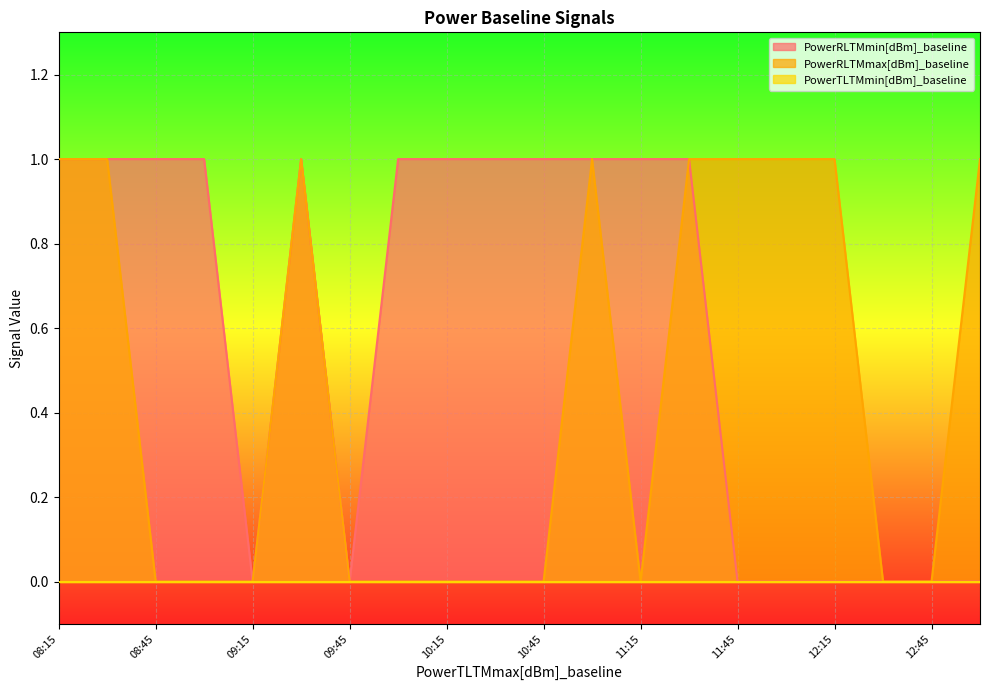

The PowerRLTMmax[dBm]_baseline series shows 2 at 11:45. True or false?

False